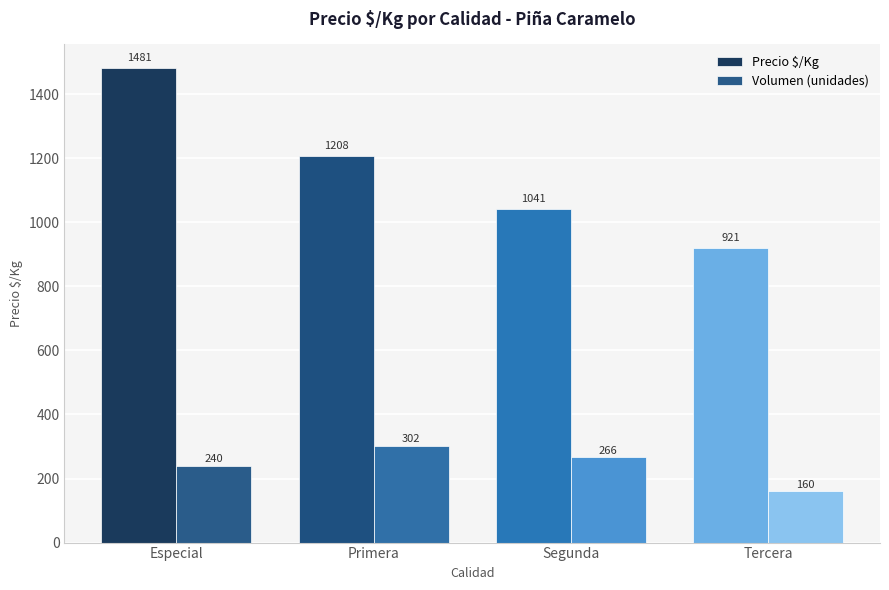

Are the bars horizontal?

No